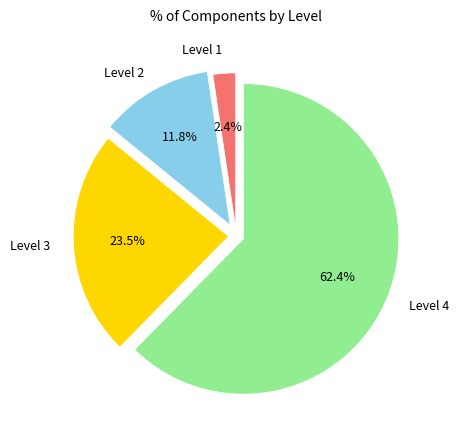

Is there a majority slice in this chart?

Yes